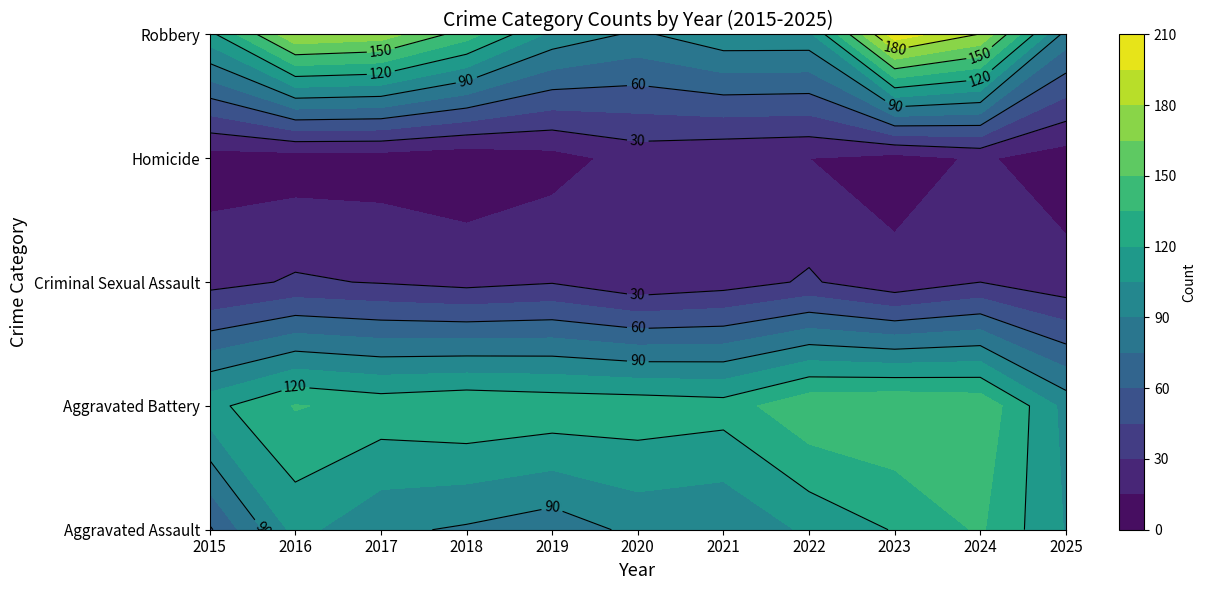

Where does the Criminal Sexual Assault series first go above 25?

2016